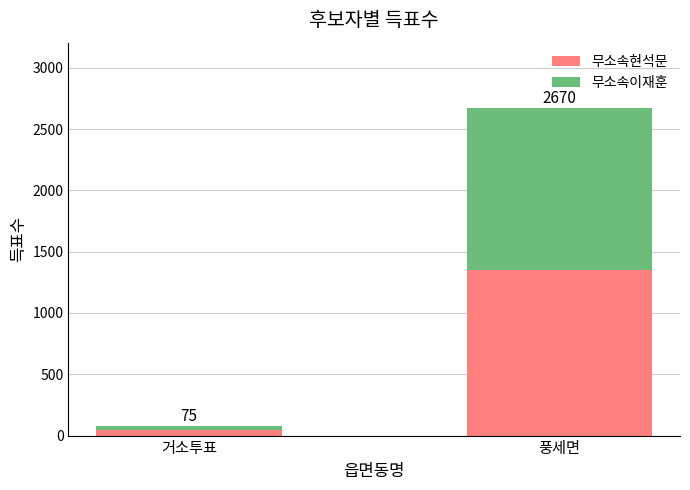

True or false: 무소속이재훈 has a value of 1317 at 풍세면.

True